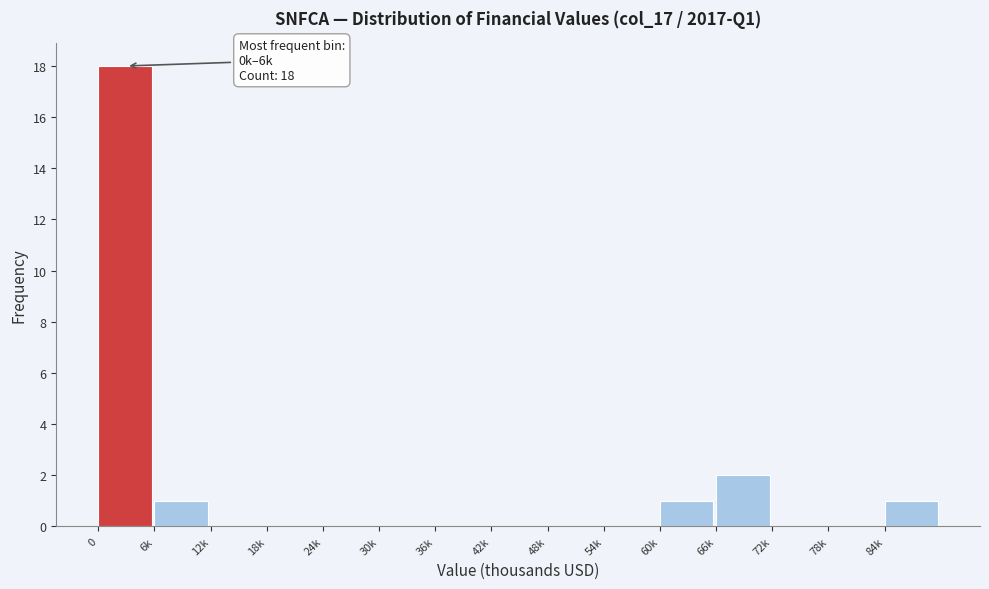

Reading right to left, what are all the values shown in this chart?

84k=1	78k=0	72k=0	66k=2	60k=1	54k=0	48k=0	42k=0	36k=0	30k=0	24k=0	18k=0	12k=0	6k=1	0=18